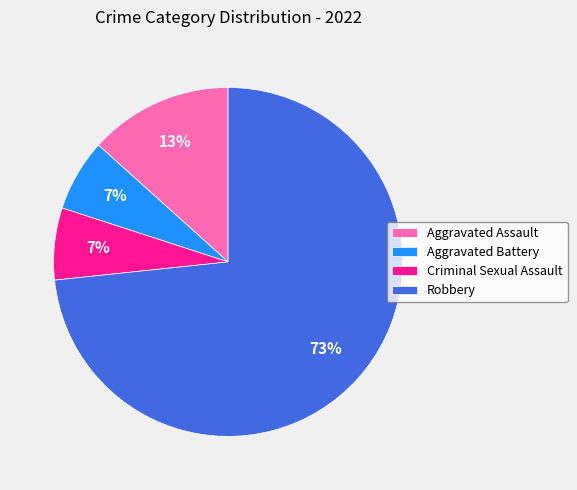

What percentage is the Aggravated Battery slice, to the nearest percent?

7%